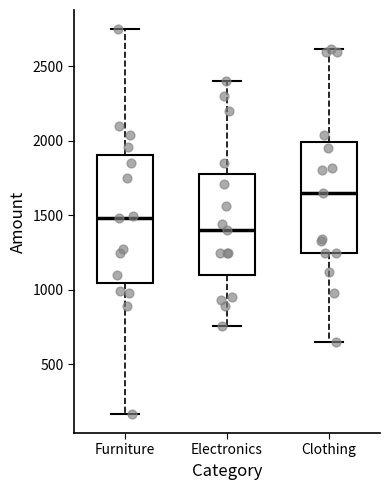

Which box is the tallest, from its lower edge to its upper edge?

Furniture